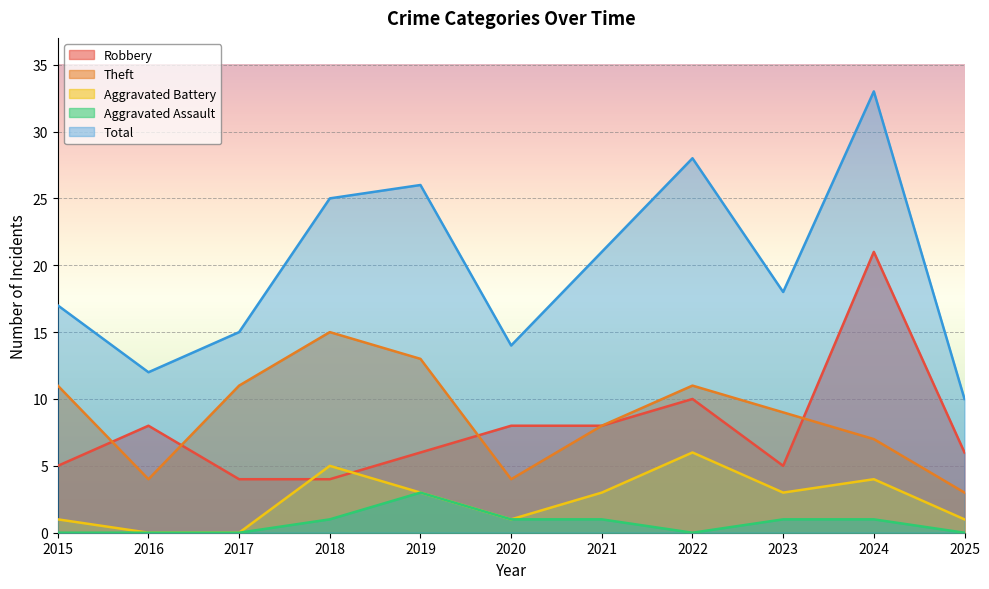

True or false: Total has more than 0 interior local peaks.

True